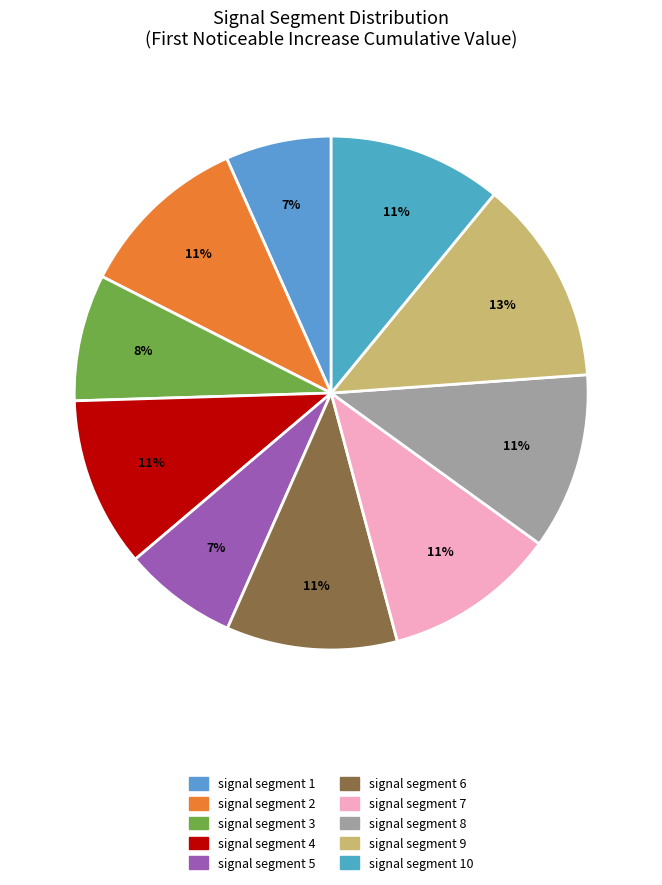

Is there any slice that represents more than half of the pie?

No